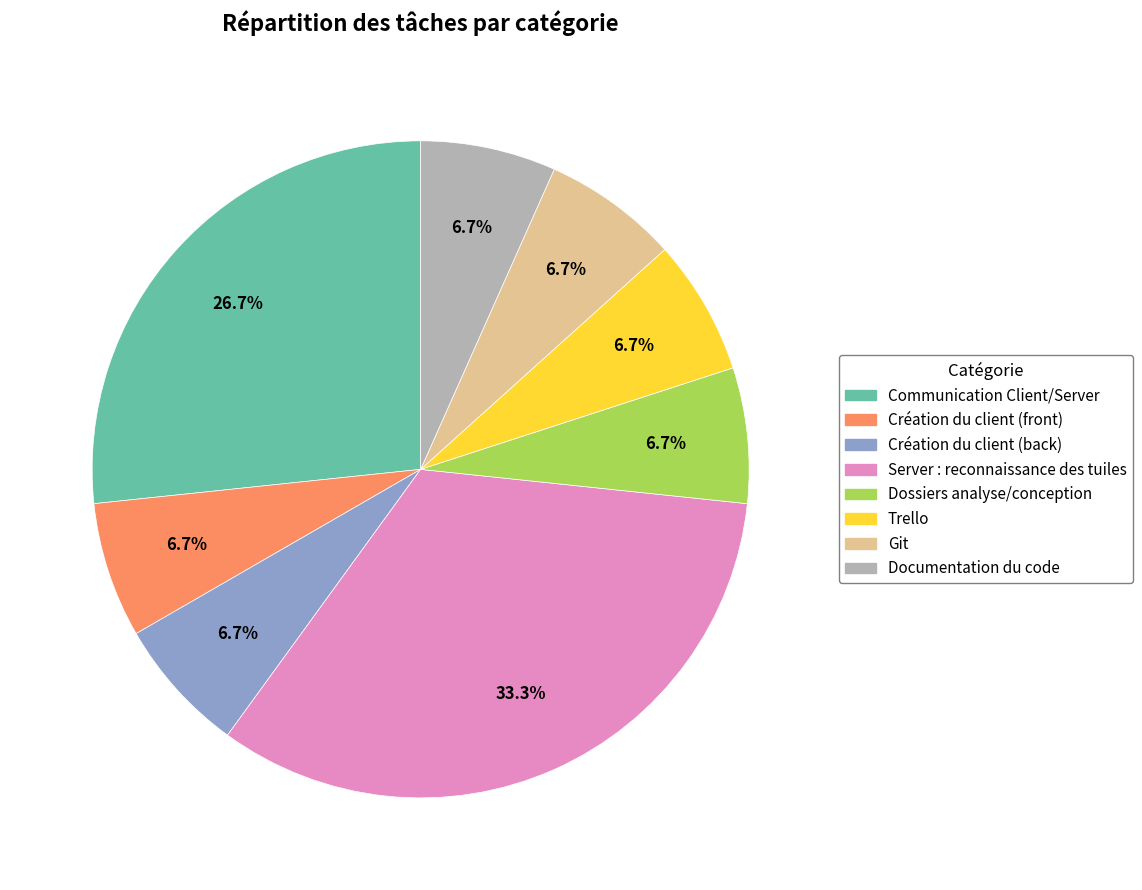

True or false: Documentation du code accounts for 7% of the total.

True